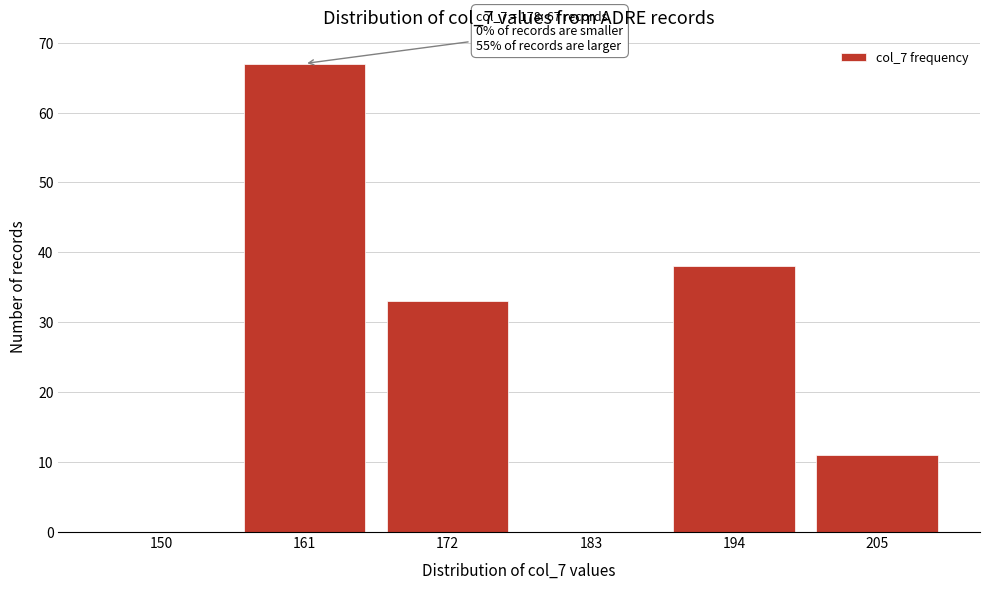

Reading left to right, transcribe all the data shown in this chart.

150=0	161=67	172=33	183=0	194=38	205=11